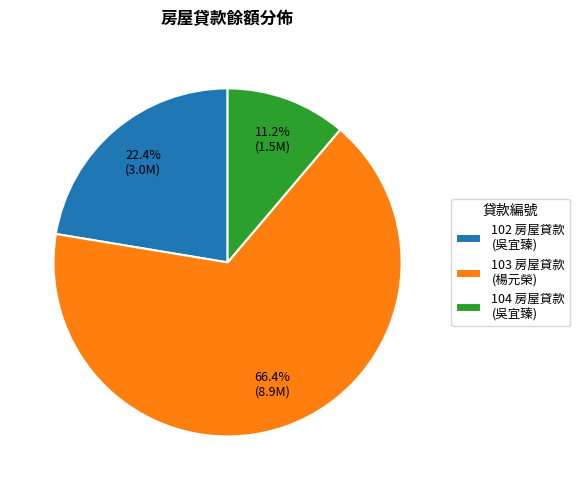

Rank the categories by value from lowest to highest.

104, 102, 103